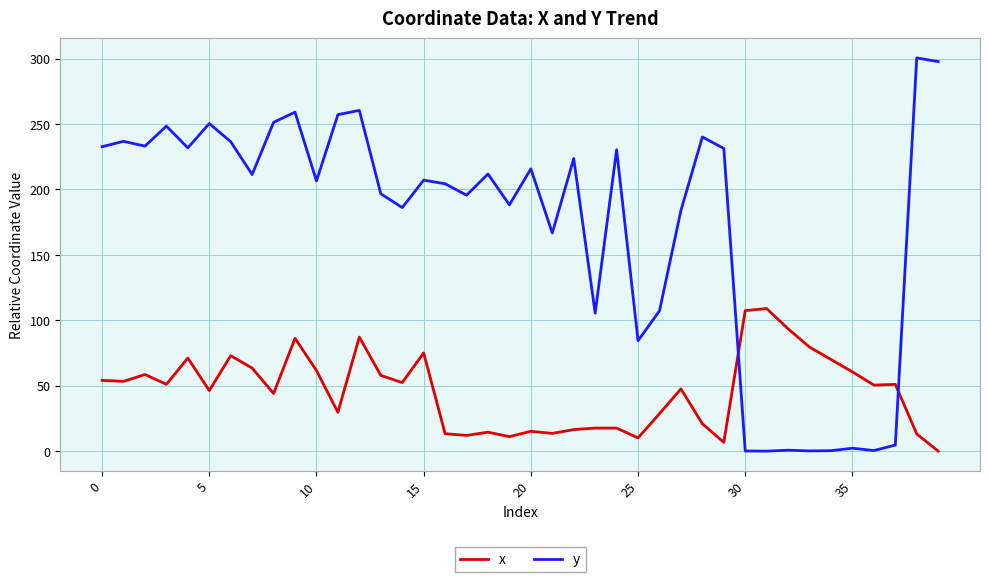

How many intersections are there between y and x?

2